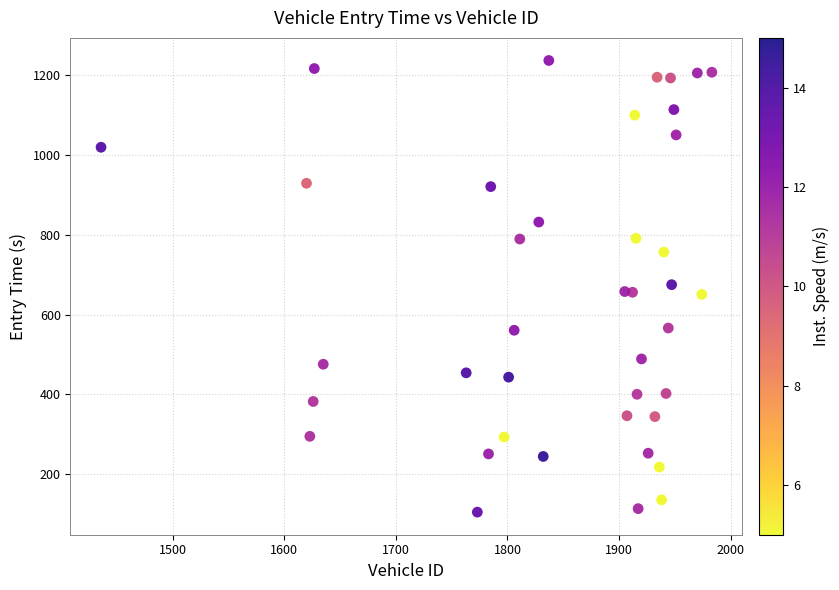

What is the range of Y values (max minus min)?

1132.1